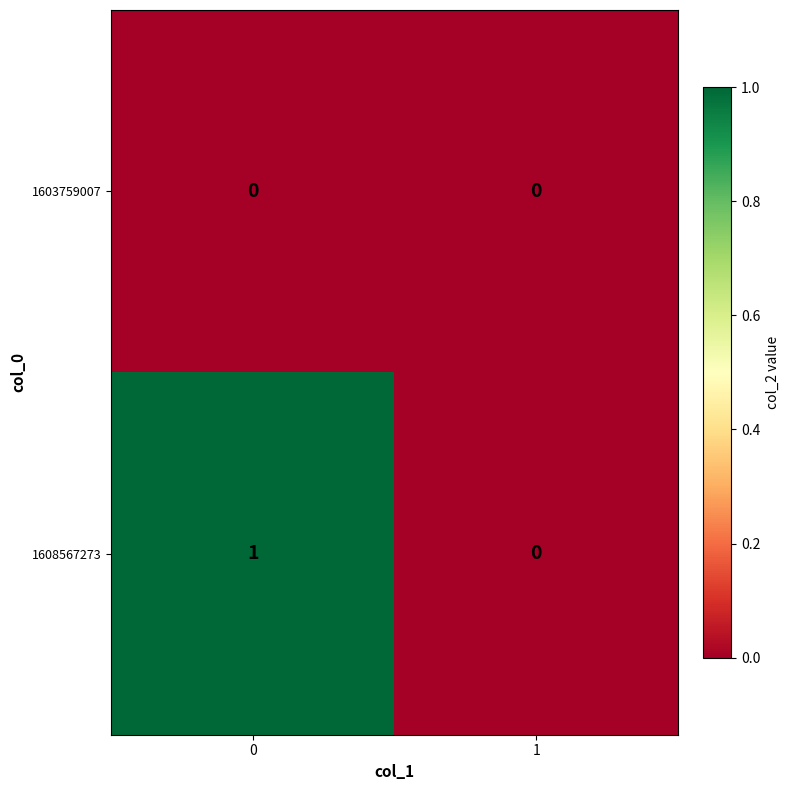

What is the difference between the highest and lowest values at 0?

1